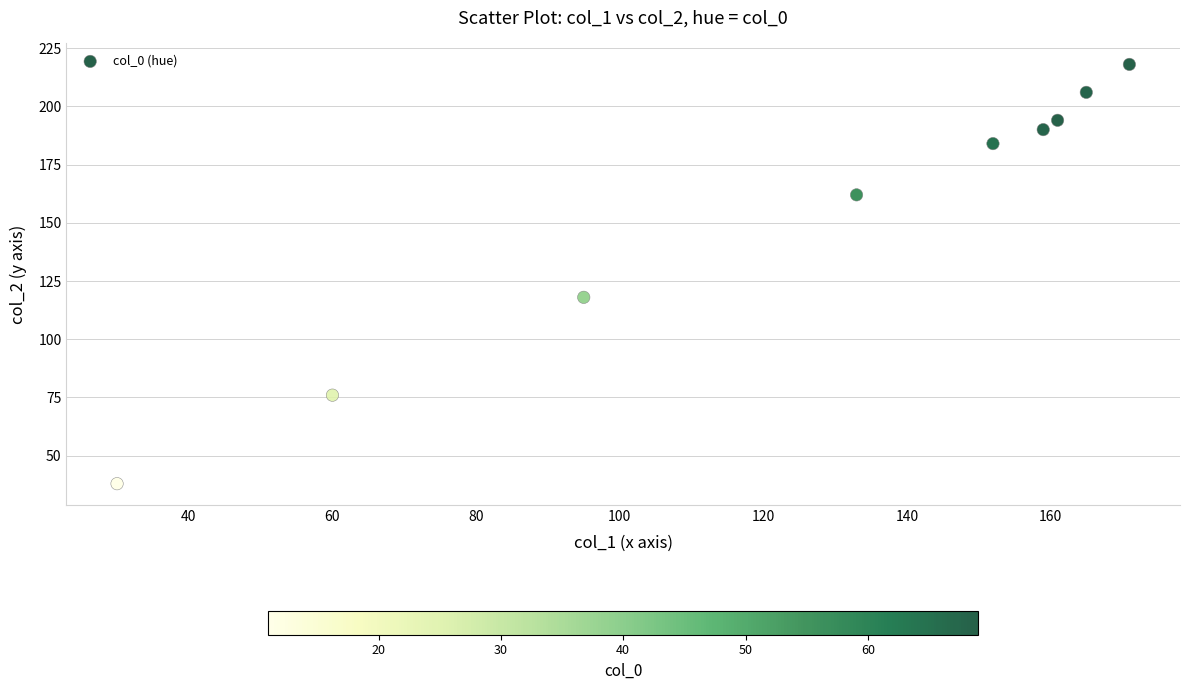

What Y value in the scatter plot is closest to 128?

118